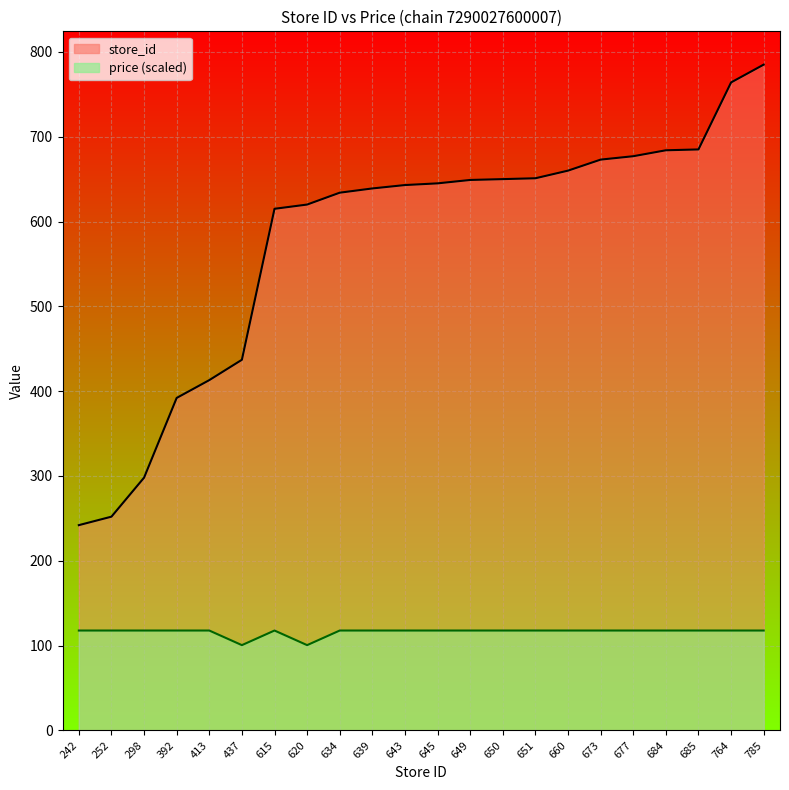

What is the maximum value shown in the chart?

785.0